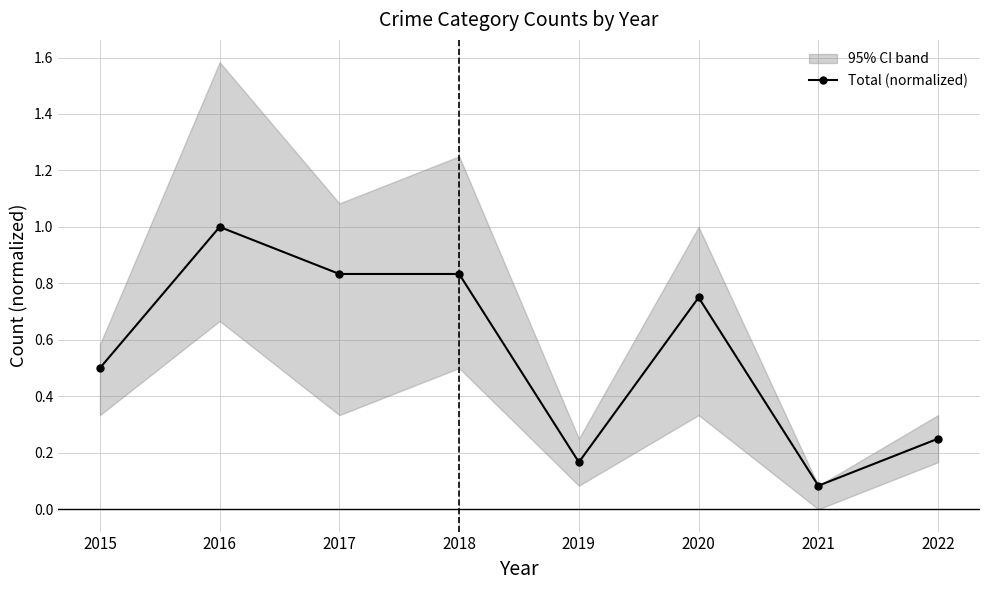

Reading left to right, list all the values displayed in this chart.

2015=0.5	2016=1.0	2017=0.8	2018=0.8	2019=0.2	2020=0.8	2021=0.1	2022=0.2